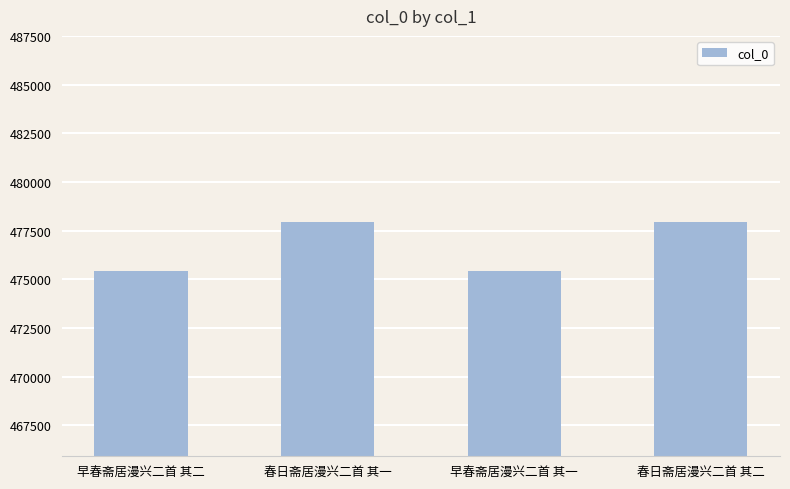

What is the sum of all values?

1906732